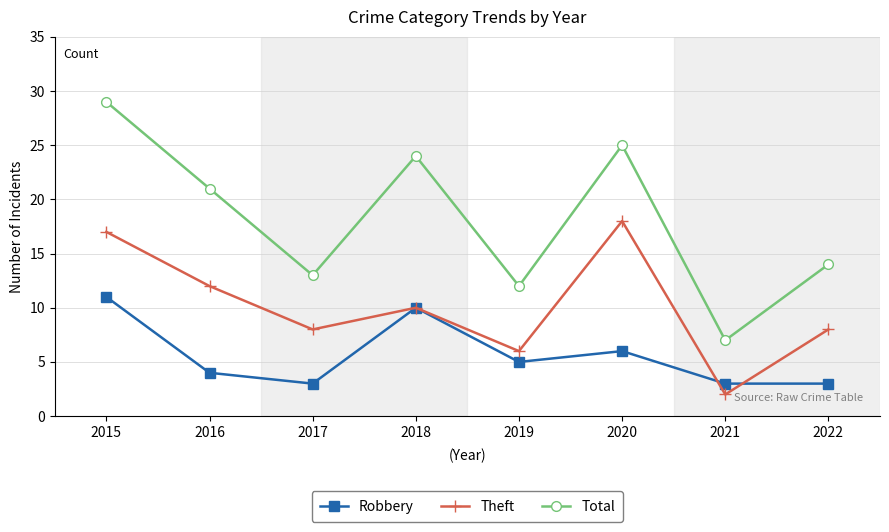

What is the difference between the highest and lowest values at 2020?

19